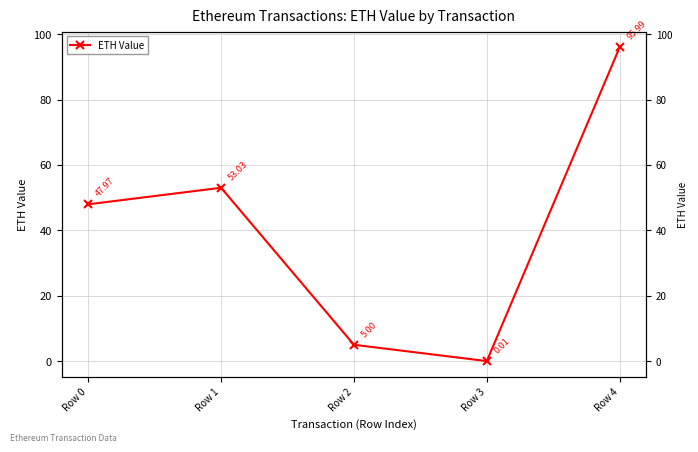

What is the difference between the values at Row 1 and Row 0?

5.1